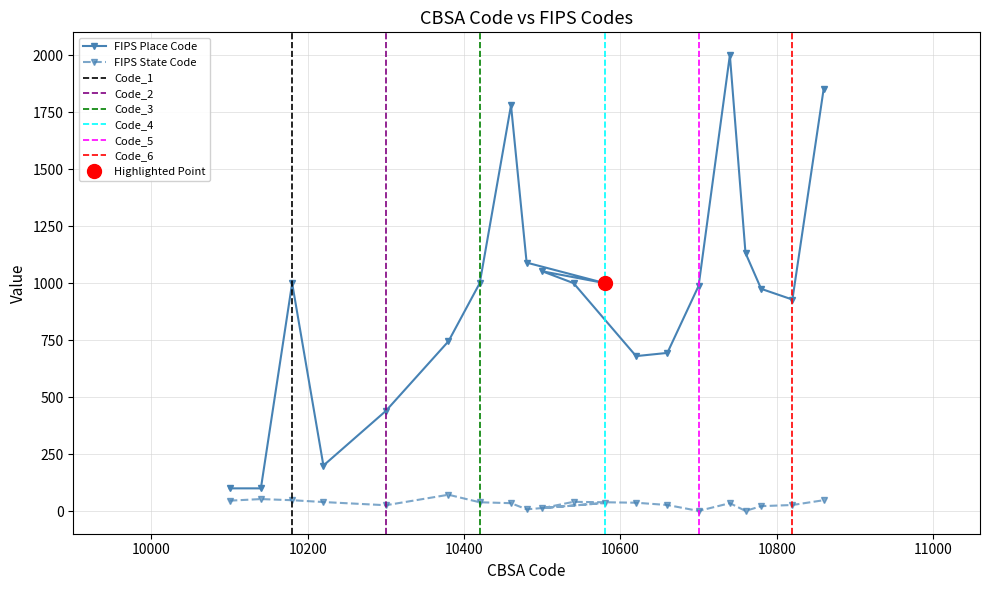

What is the label of the 3rd point from the left?

10180